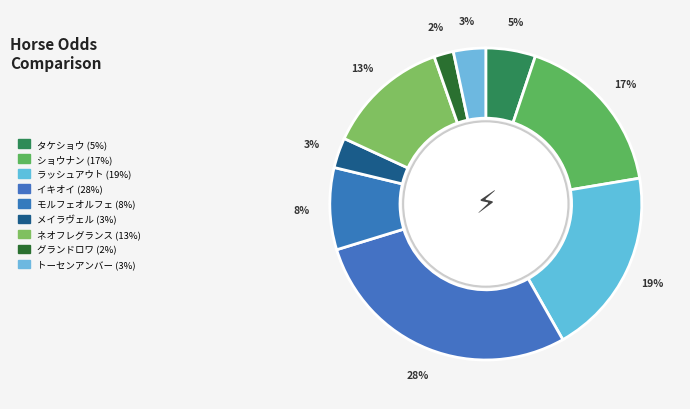

Count the number of slices in the pie.

9